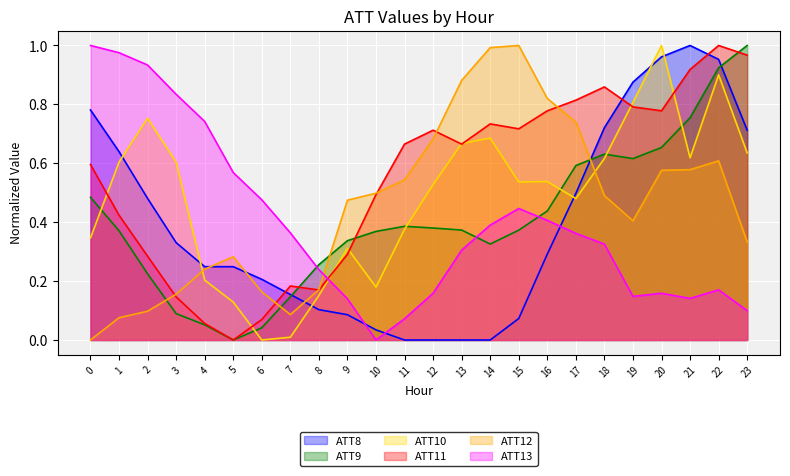

At how many categories does at least one series exceed 0?

24